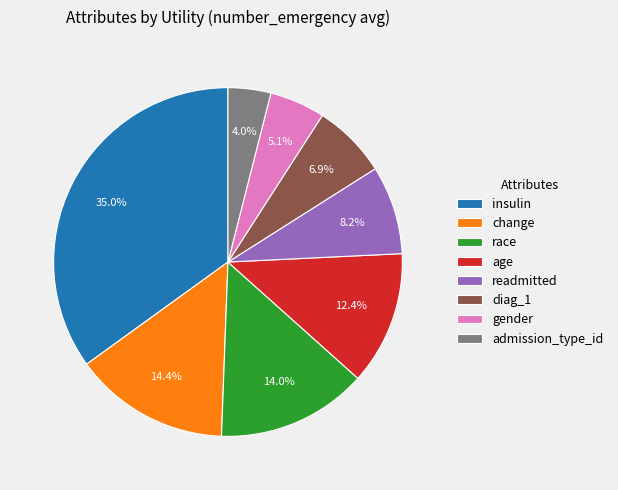

To the nearest percent, what is the difference between the largest and smallest slice percentages?

31%